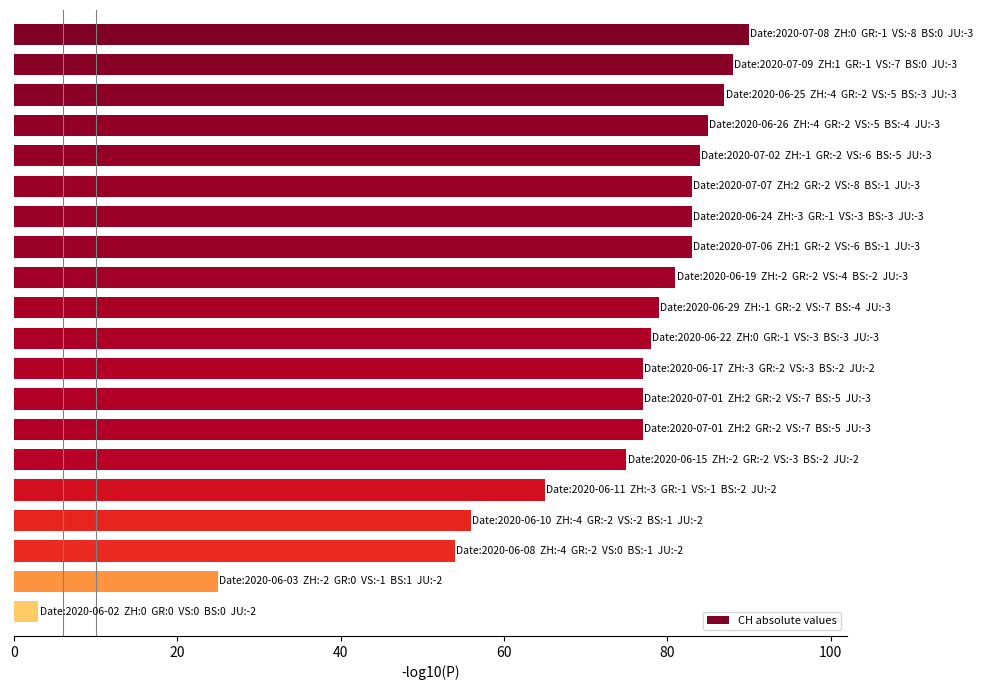

What is the maximum value shown in the chart?

90